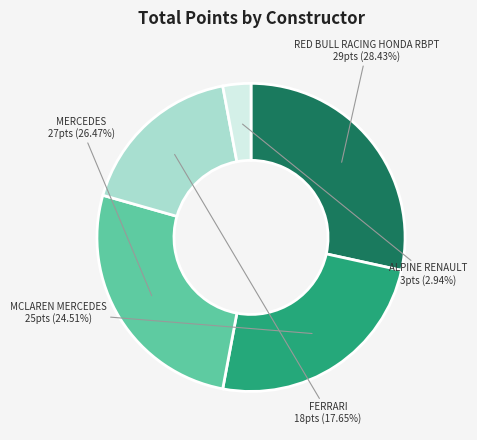

Is FERRARI the majority of the pie?

No